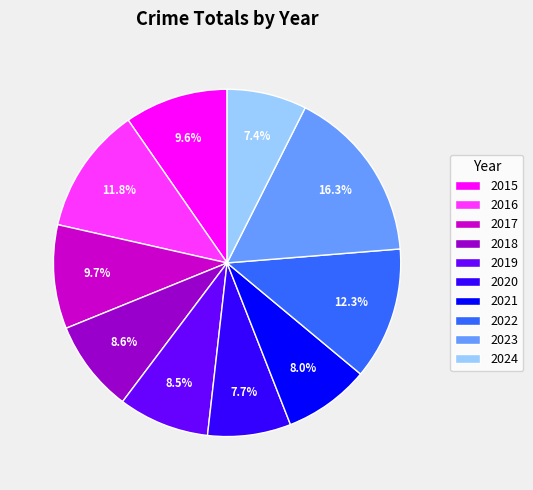

Is it true that 2018 is 9% of the pie?

True